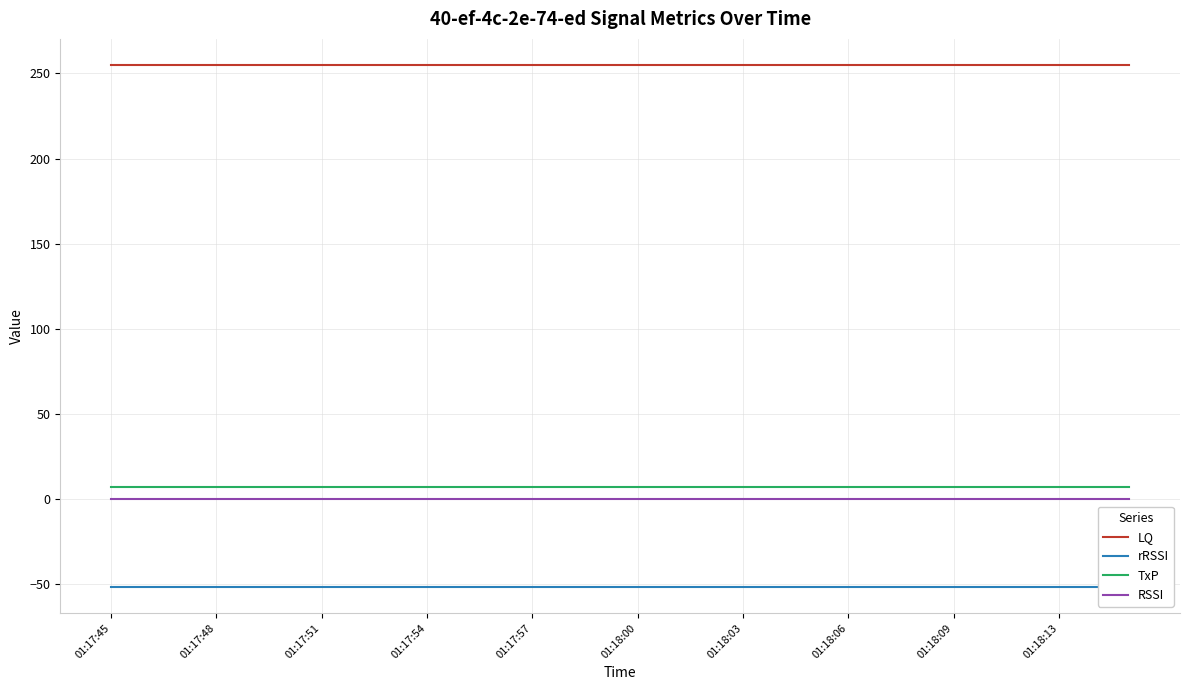

What value does the LQ series have at 01:17:54?

255